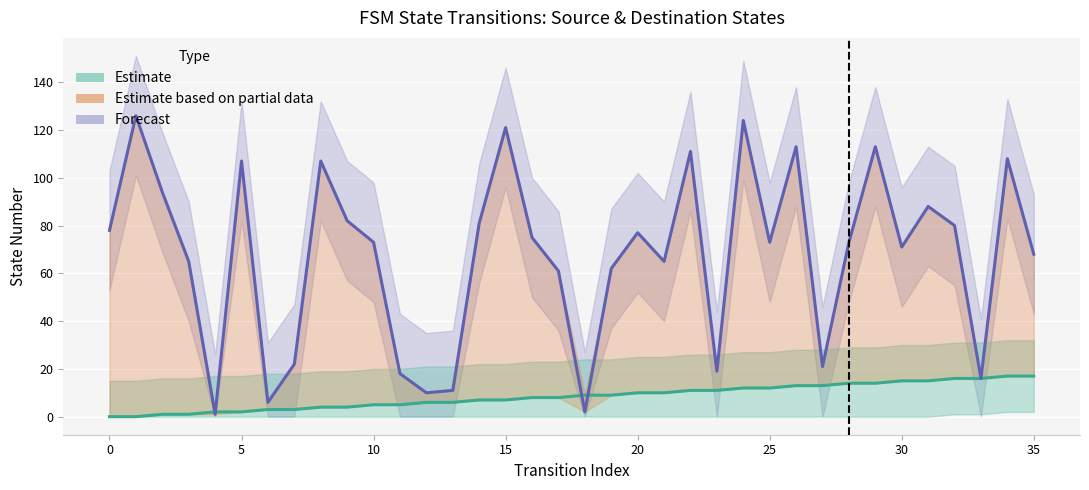

At which category is the sum across all series the highest?

24